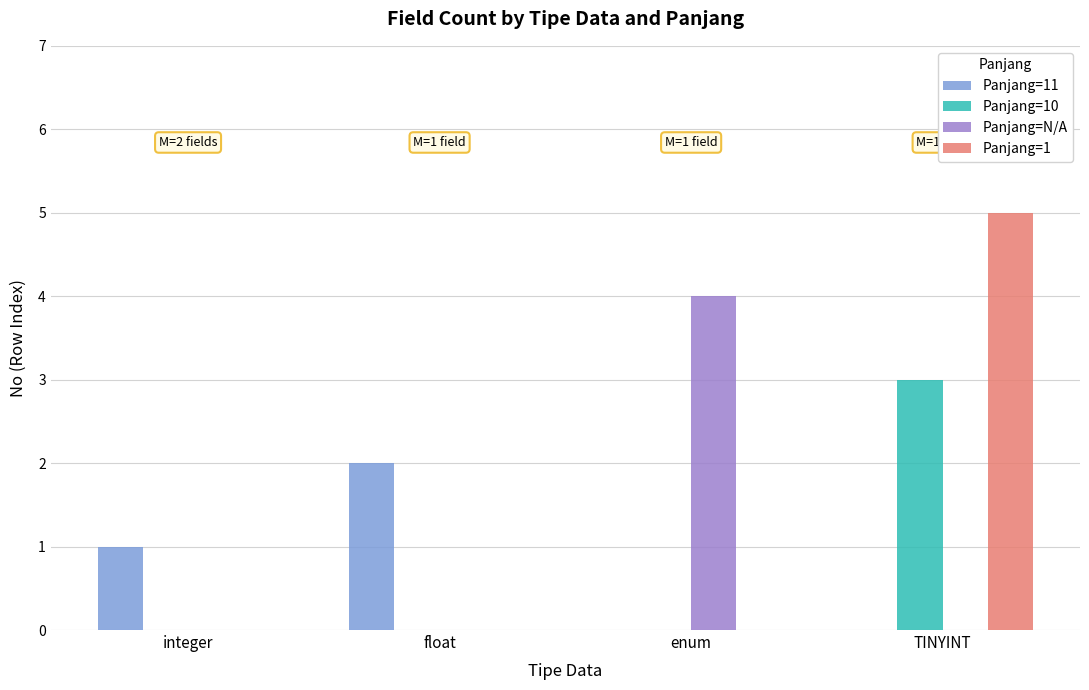

How many distinct data groups are displayed?

4